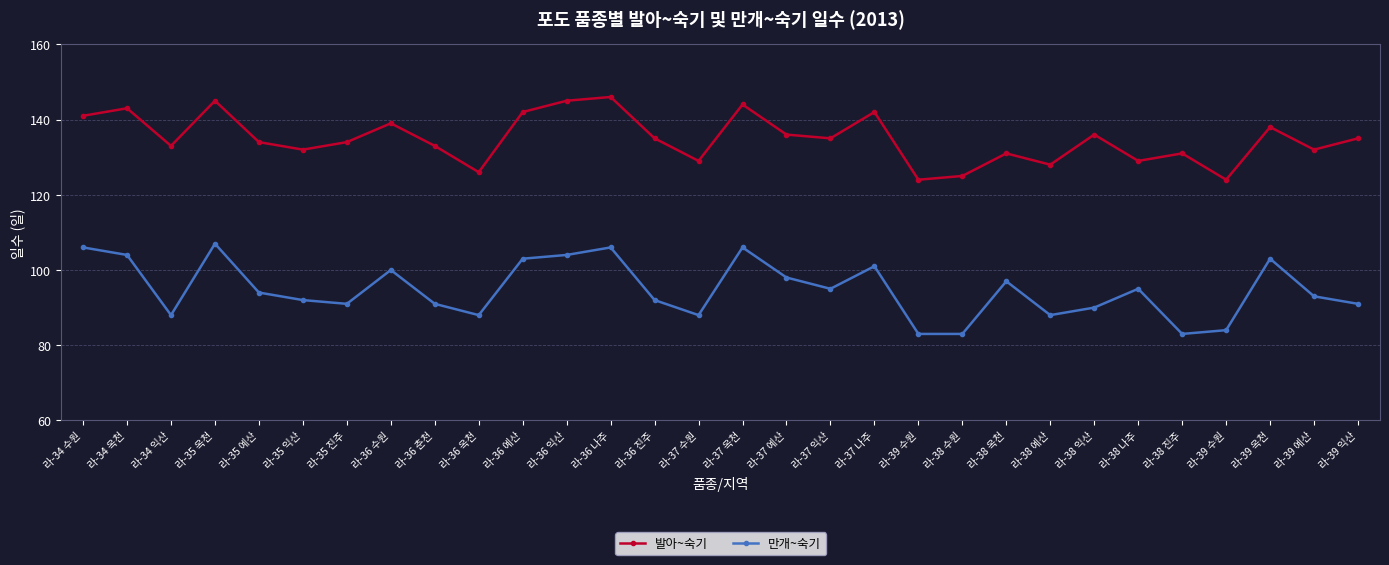

What are all the series names shown in the legend?

발아~숙기, 만개~숙기